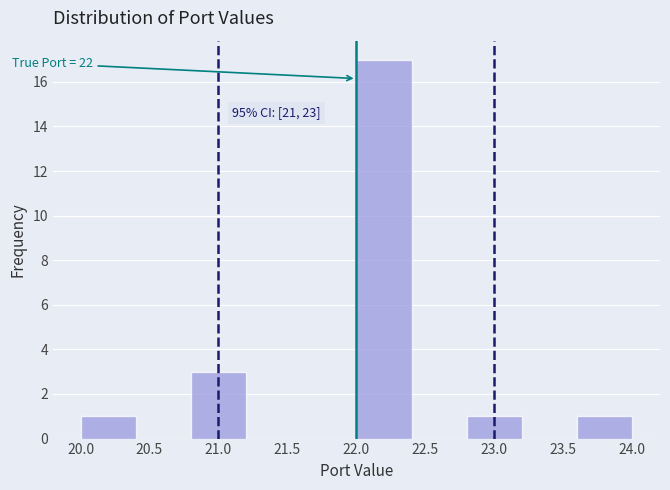

Which range on the x-axis has the tallest bar?

22.0 to 22.4